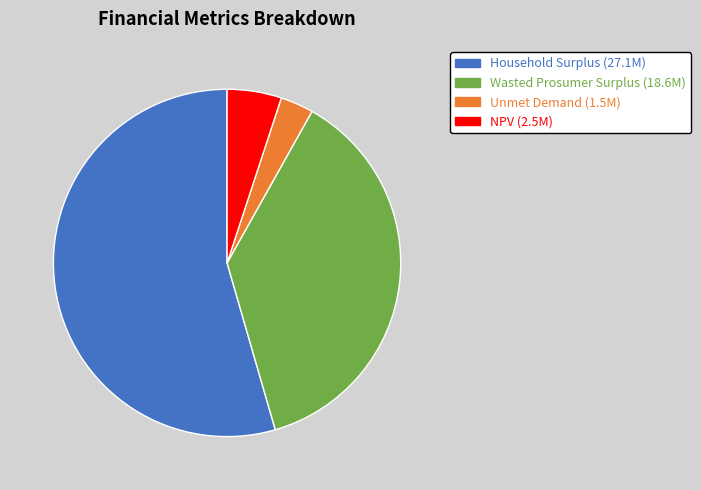

Which slice is the smallest?

Unmet Demand